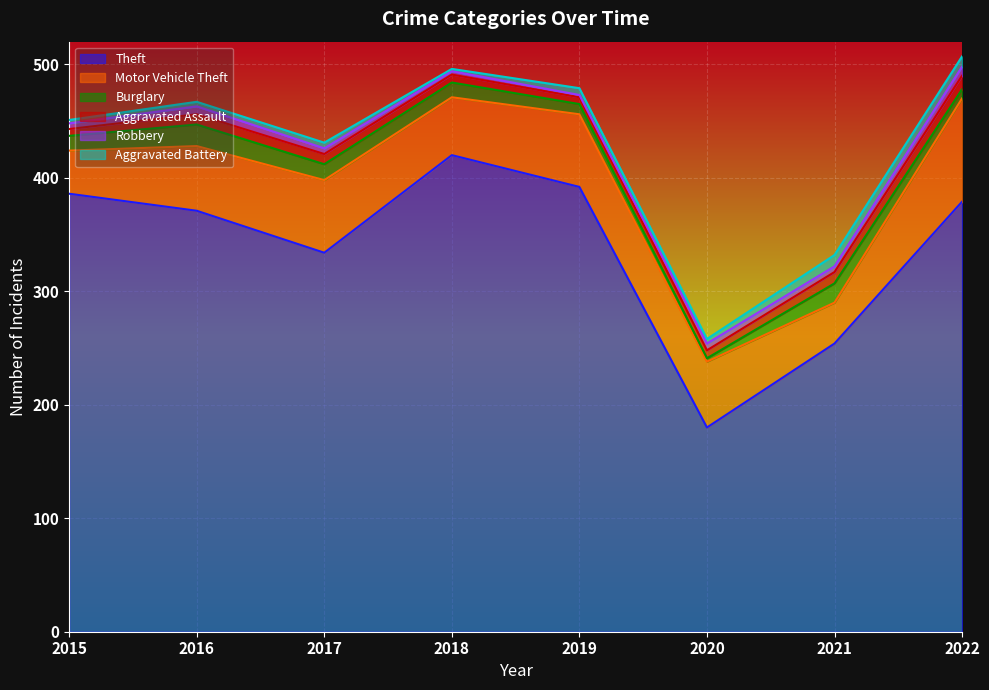

What is the sum of all Motor Vehicle Theft values?

459